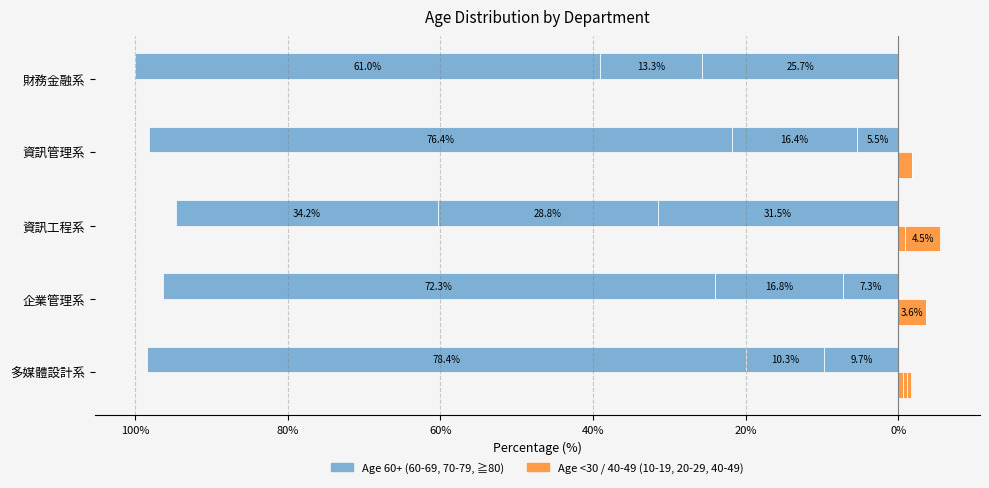

How many values in the 70-79 series exceed 19?

2